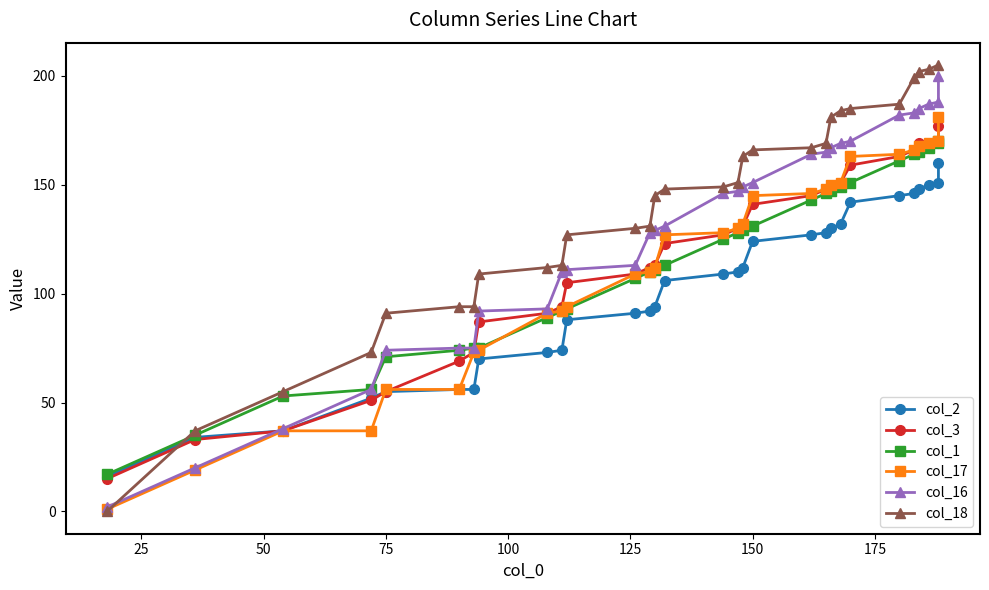

What is the maximum value for col_18?

205